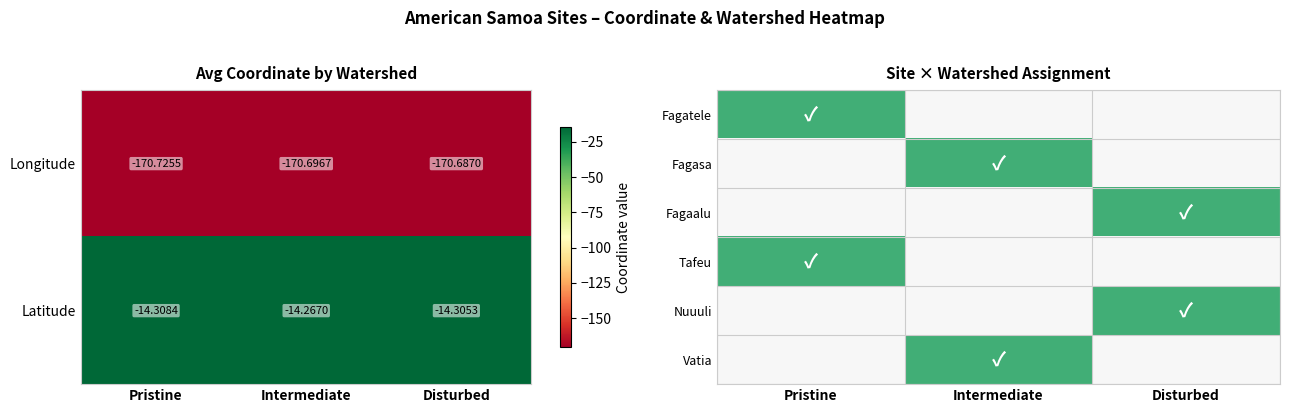

Where is Longitude nearest to the value -170?

Disturbed